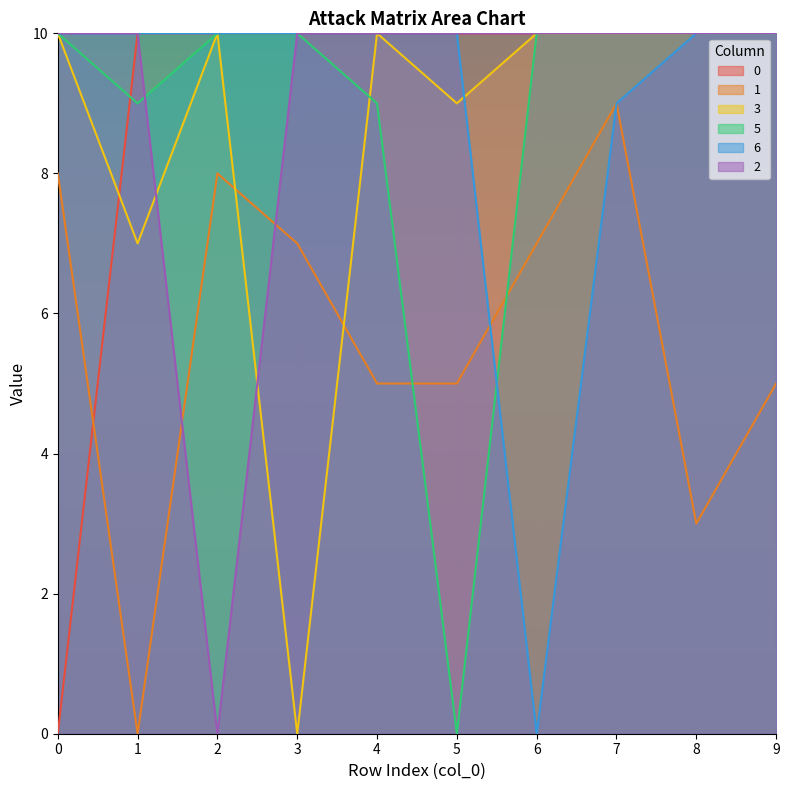

What is the value of the 0 point at the 9th from the left?

10